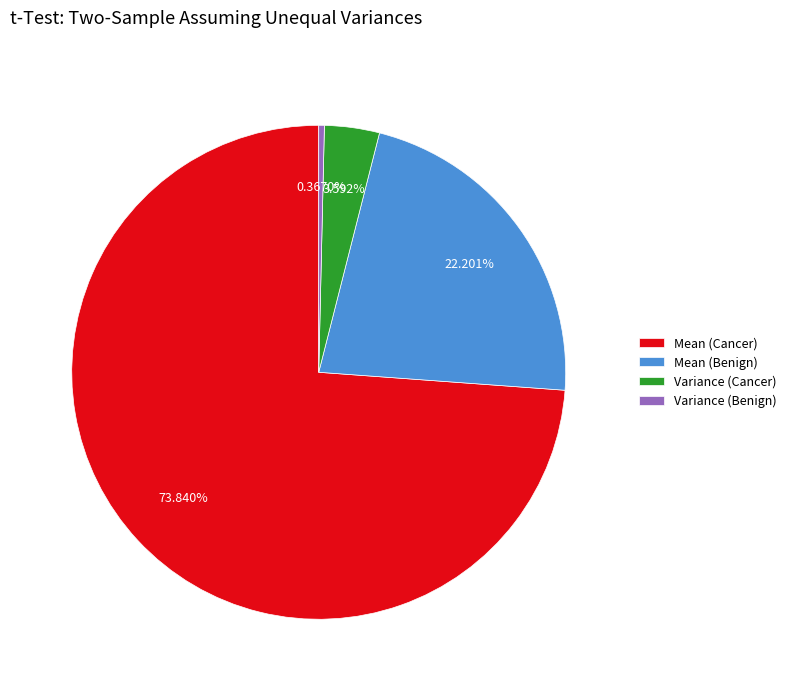

What percentage is NOT represented by Mean (Cancer)?

26.2%